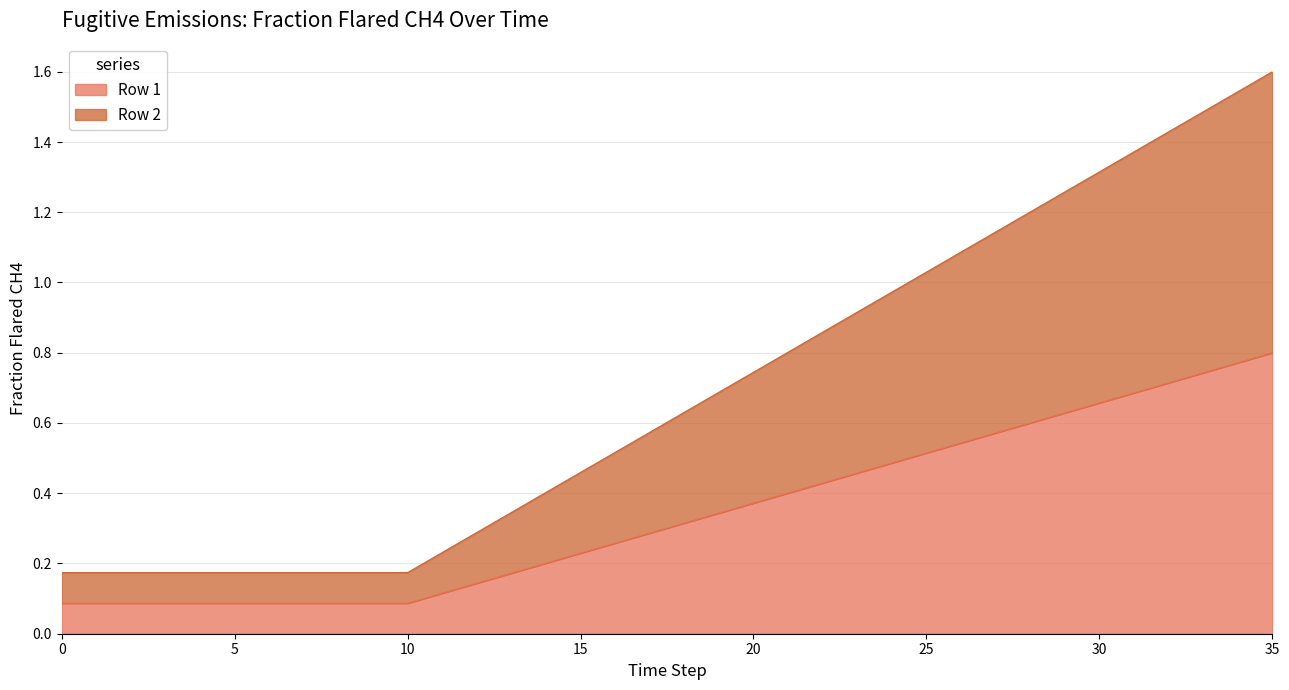

True or false: Row 2 and Row 1 intersect in this chart.

False